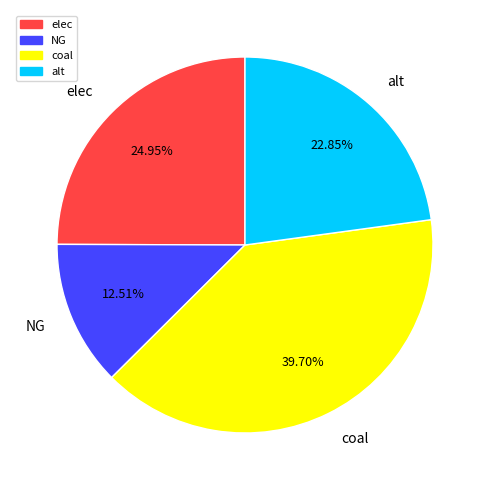

Rank the categories by value from highest to lowest.

coal, elec, alt, NG